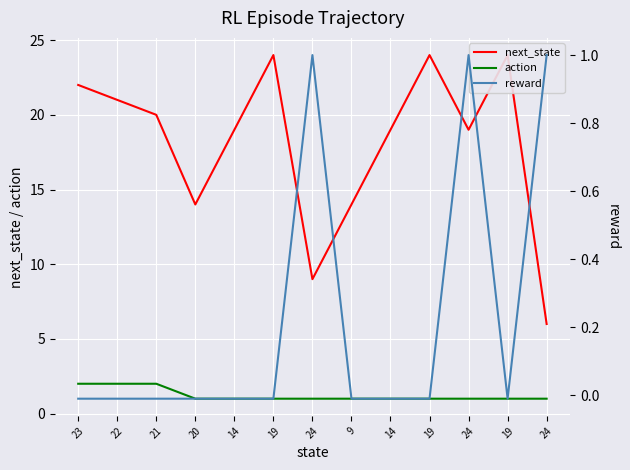

Reading right to left, what are all the values shown in this chart?

next_state: 6.0	24.0	19.0	24.0	19.0	14.0	9.0	24.0	19.0	14.0	20.0	21.0	22.0
action: 1.0	1.0	1.0	1.0	1.0	1.0	1.0	1.0	1.0	1.0	2.0	2.0	2.0
reward: 1.0	-0.0	1.0	-0.0	-0.0	-0.0	1.0	-0.0	-0.0	-0.0	-0.0	-0.0	-0.0